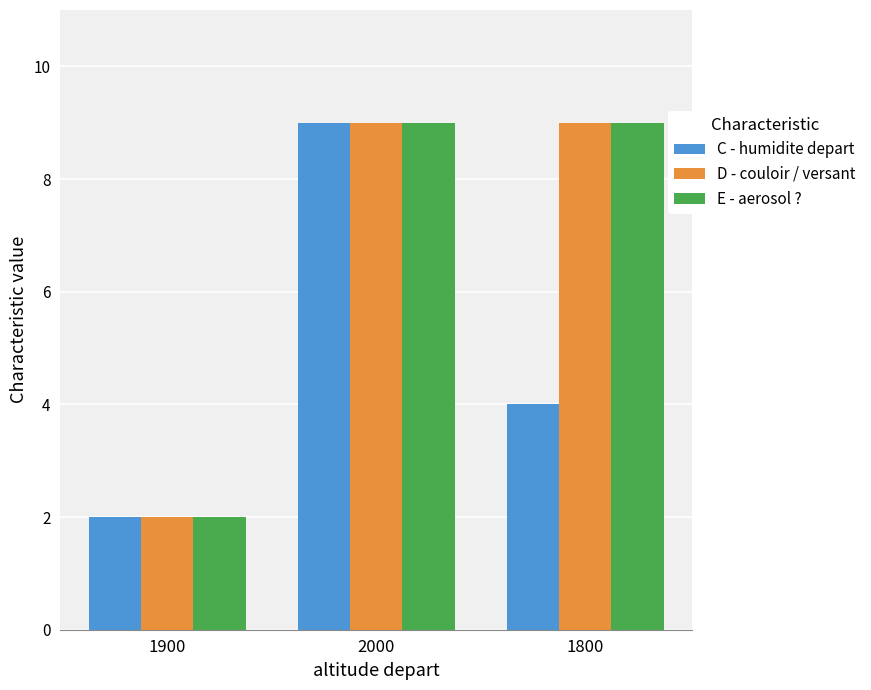

What is the total value across all series at 2000?

27